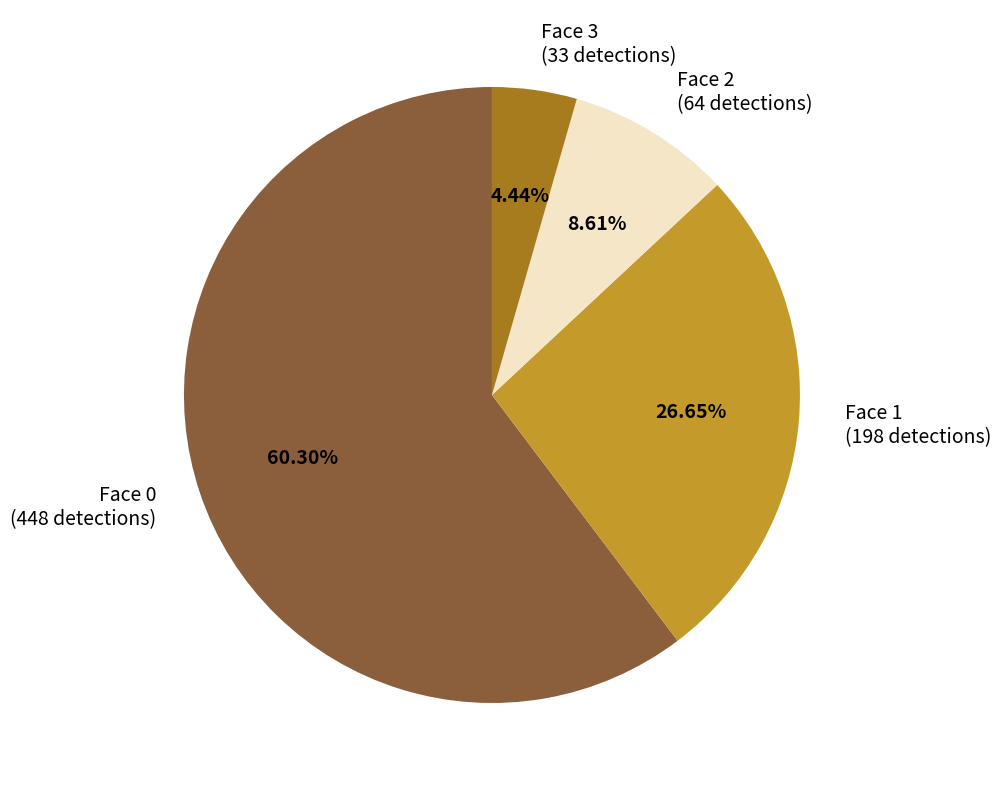

Which slice represents more than half of the pie?

Face 0 (448 detections)